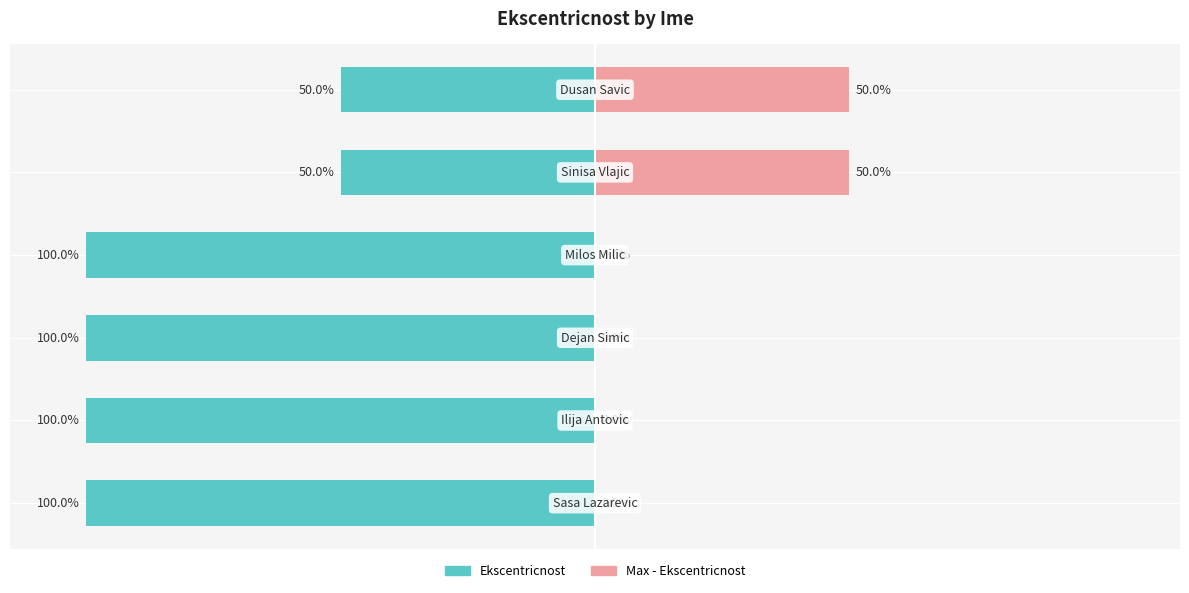

Reading left to right, extract all data points from this chart.

Ekscentricnost: -100	-100	-100	-100	-50	-50
Max - Ekscentricnost: 0	0	0	0	50	50